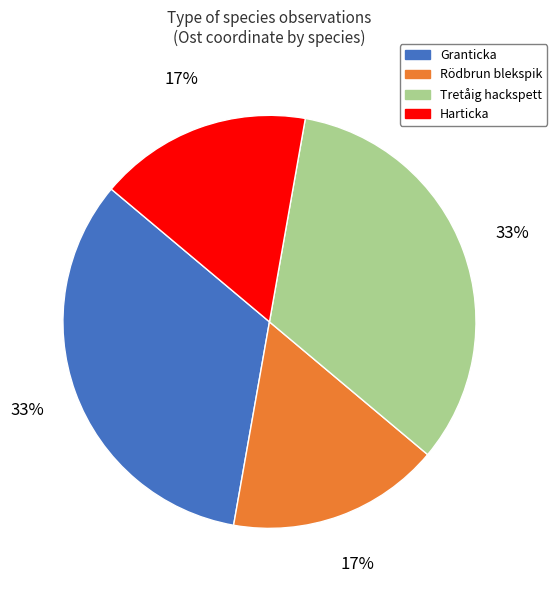

Approximately how many times larger is the value at Harticka compared to Tretåig hackspett?

0.5